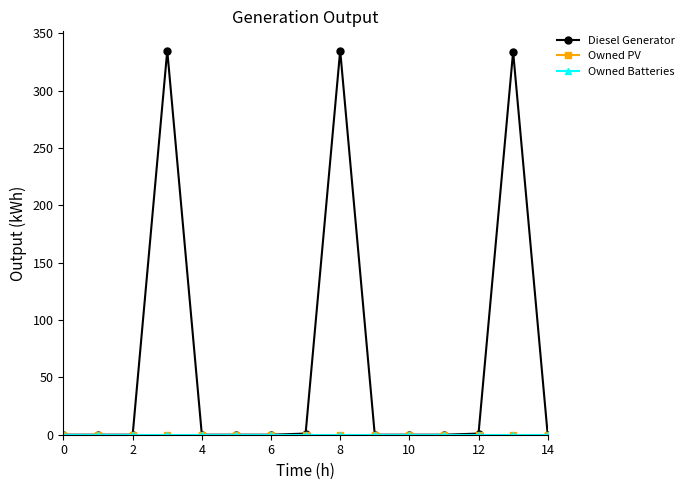

How many lines are shown in the chart?

3